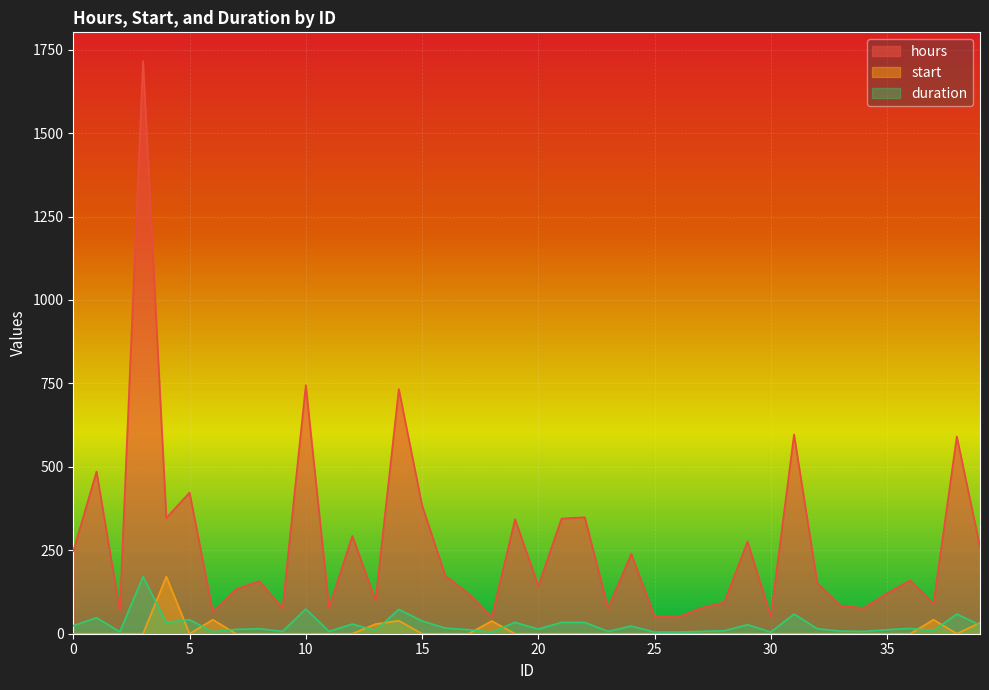

The start series shows 107 at 32. True or false?

False